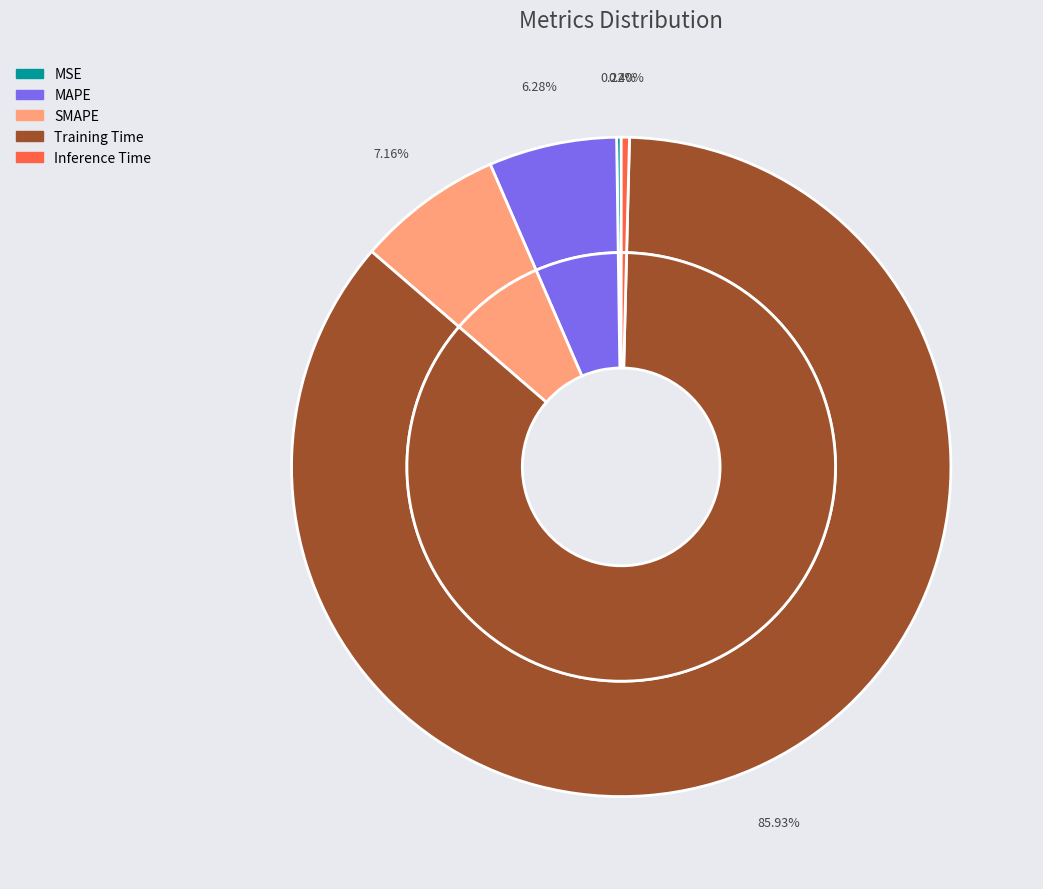

How many slices are in this pie chart?

5